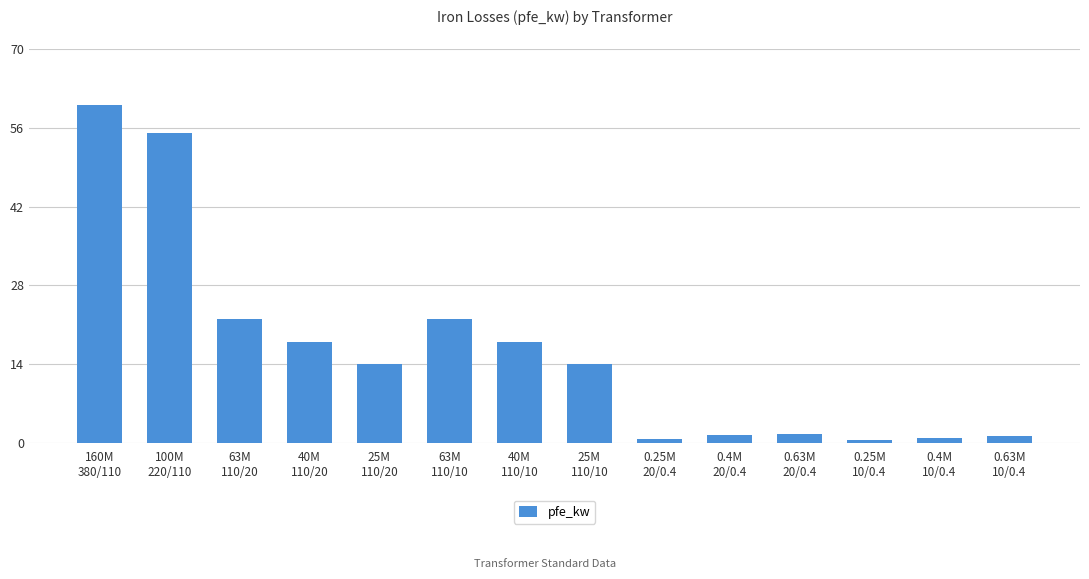

How many distinct data groups are displayed?

1